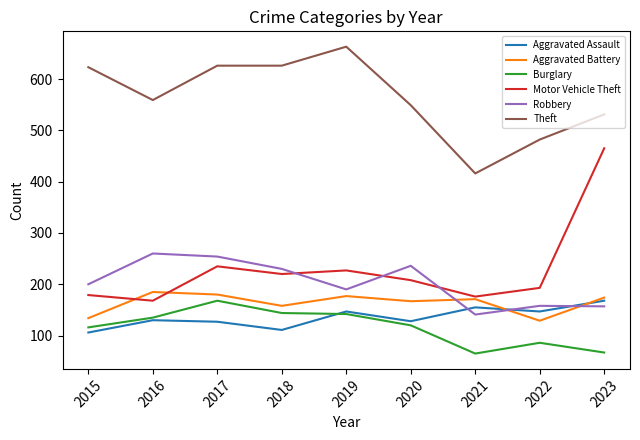

At which label does Motor Vehicle Theft reach its peak?

2023